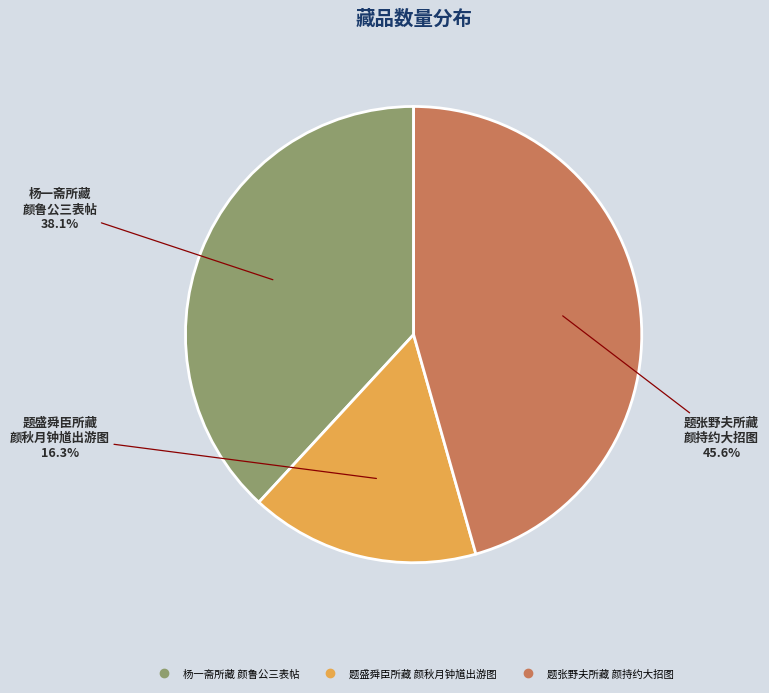

How many segments does this pie chart have?

3